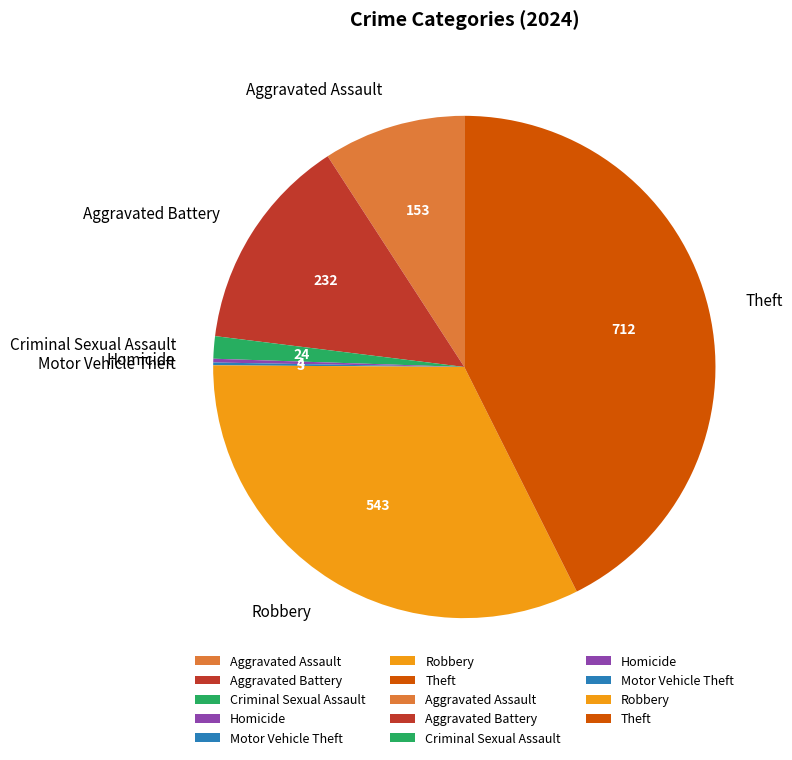

Is Aggravated Battery the majority of the pie?

No